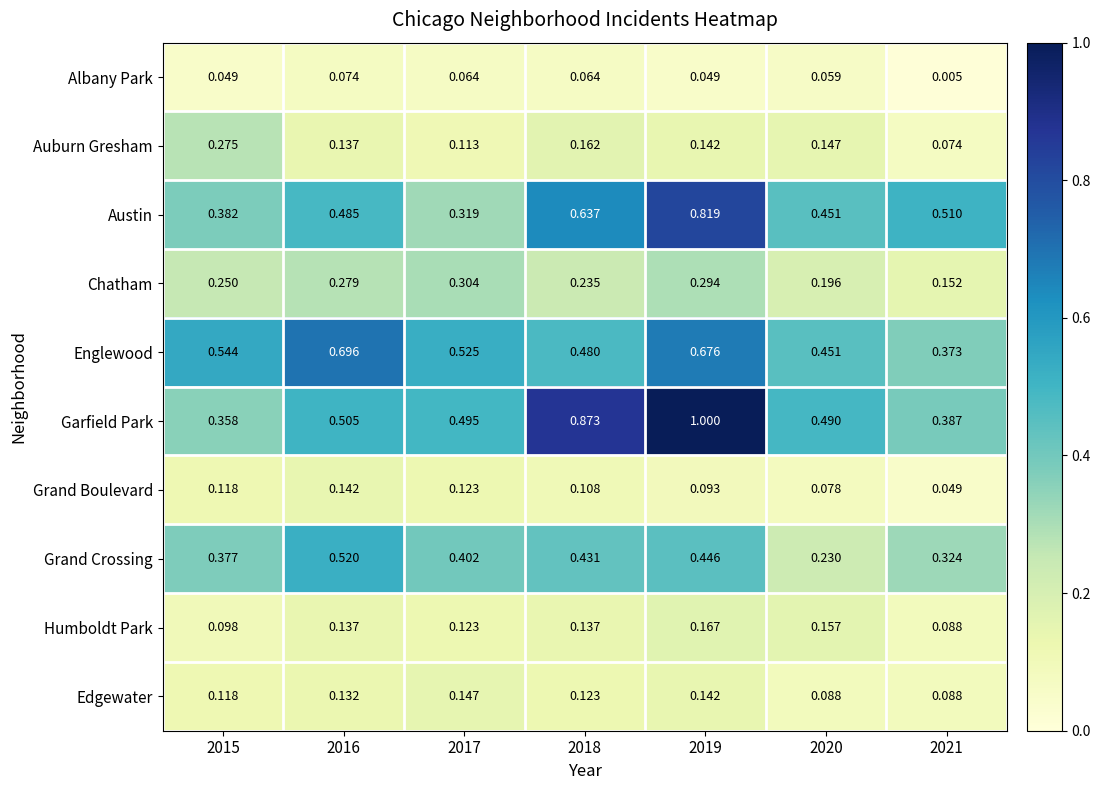

Which label corresponds to the largest value in the chart?

2019